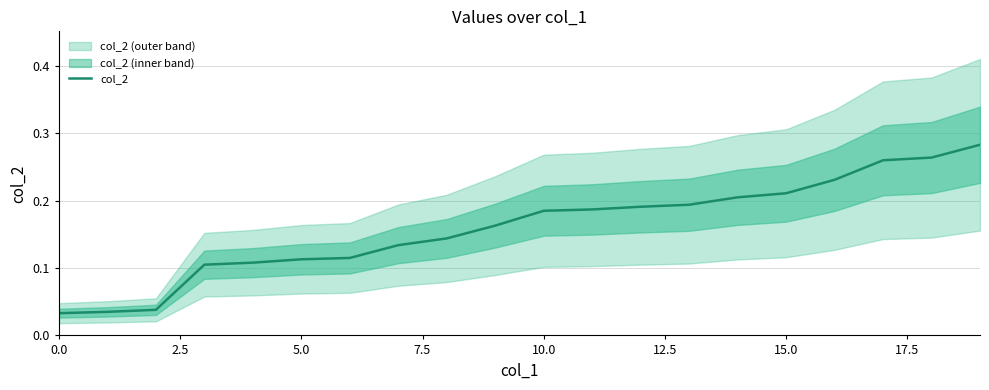

True or false: col_2 has a value of 0.1 at 10.0.

False